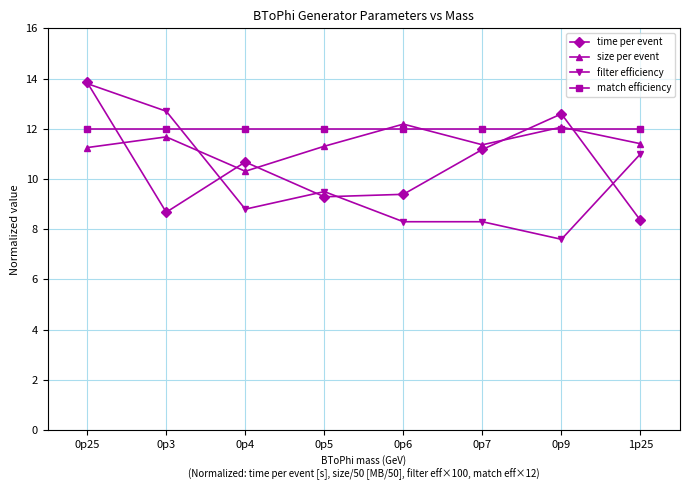

Does the chart have visible grid lines?

Yes